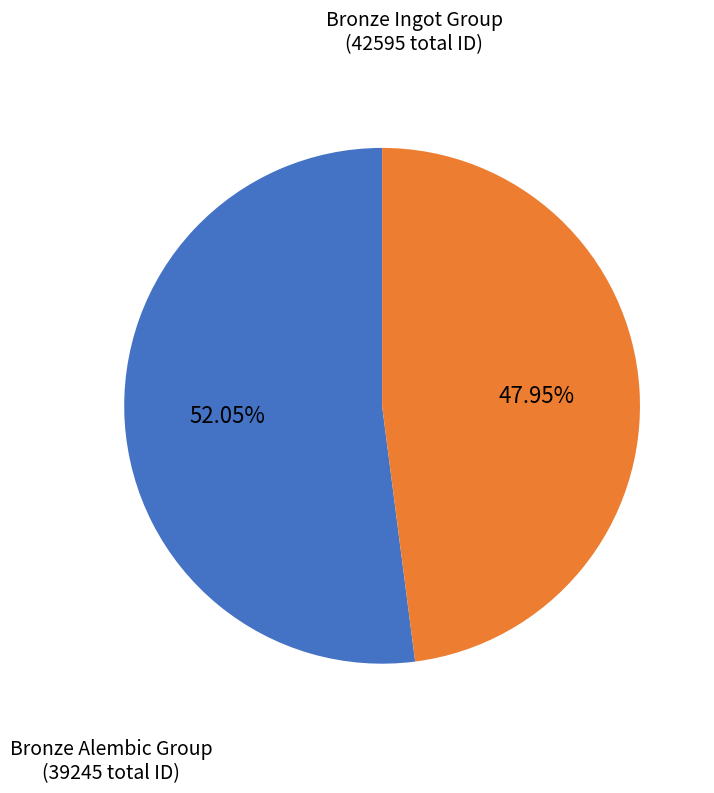

Does any single category account for the majority?

Yes